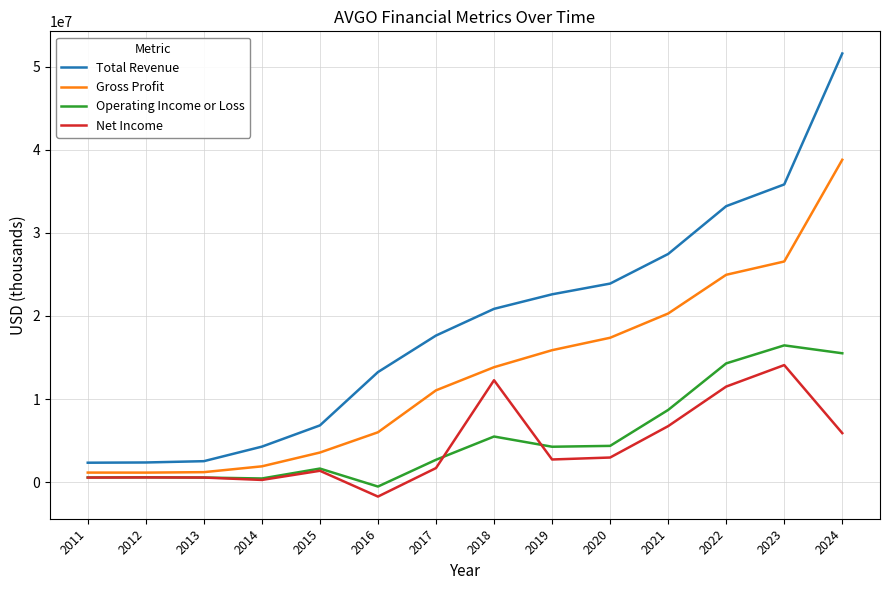

What value does the Operating Income or Loss series have at 2013, to the nearest 50?

551000